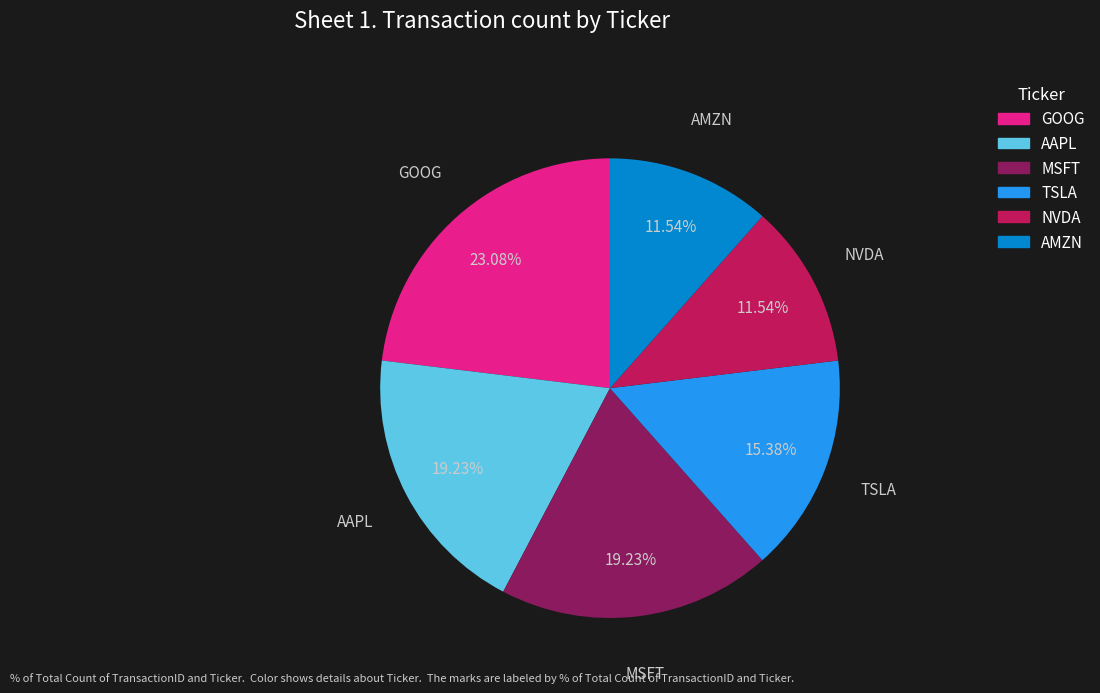

To the nearest percent, what portion does TSLA represent?

15%